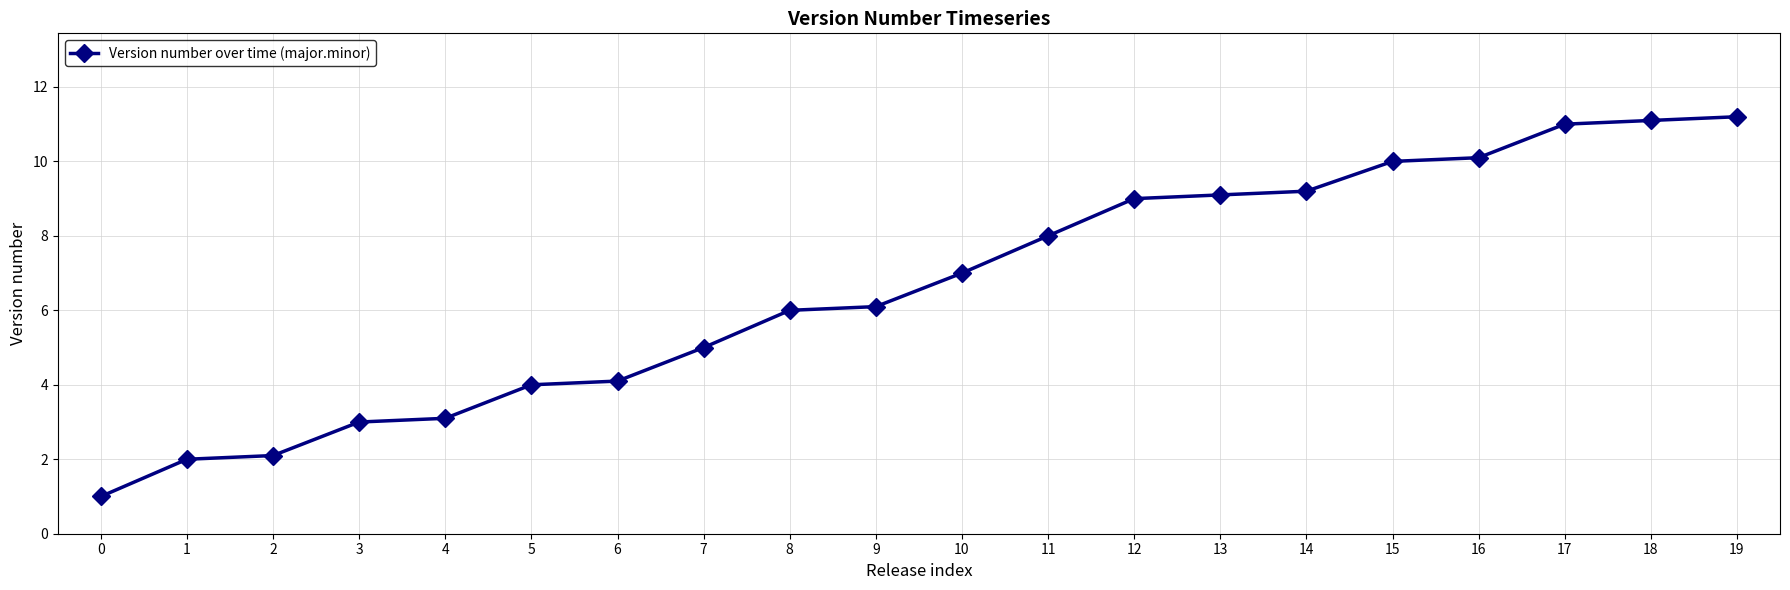

What is the ratio of the value at 9 to the value at 3?

2.0